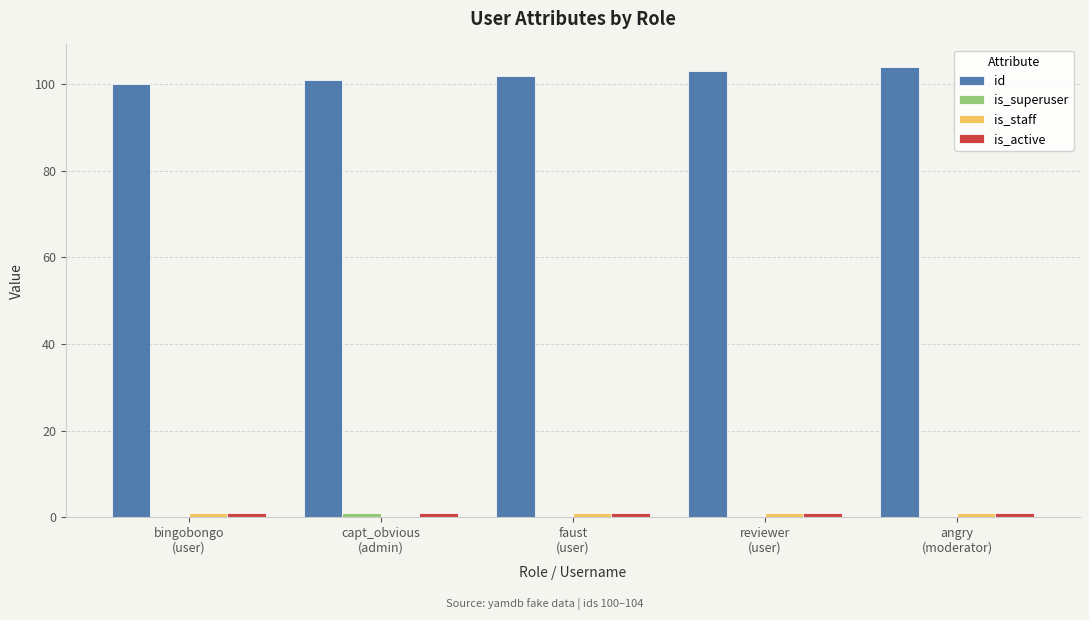

How many groups of bars are there?

5